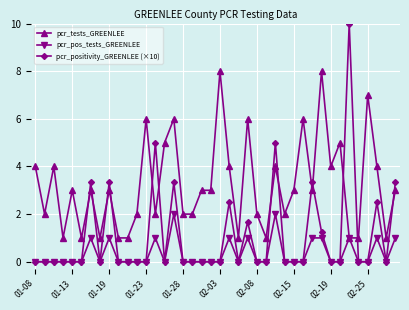

At how many categories does at least one series exceed 0?

40